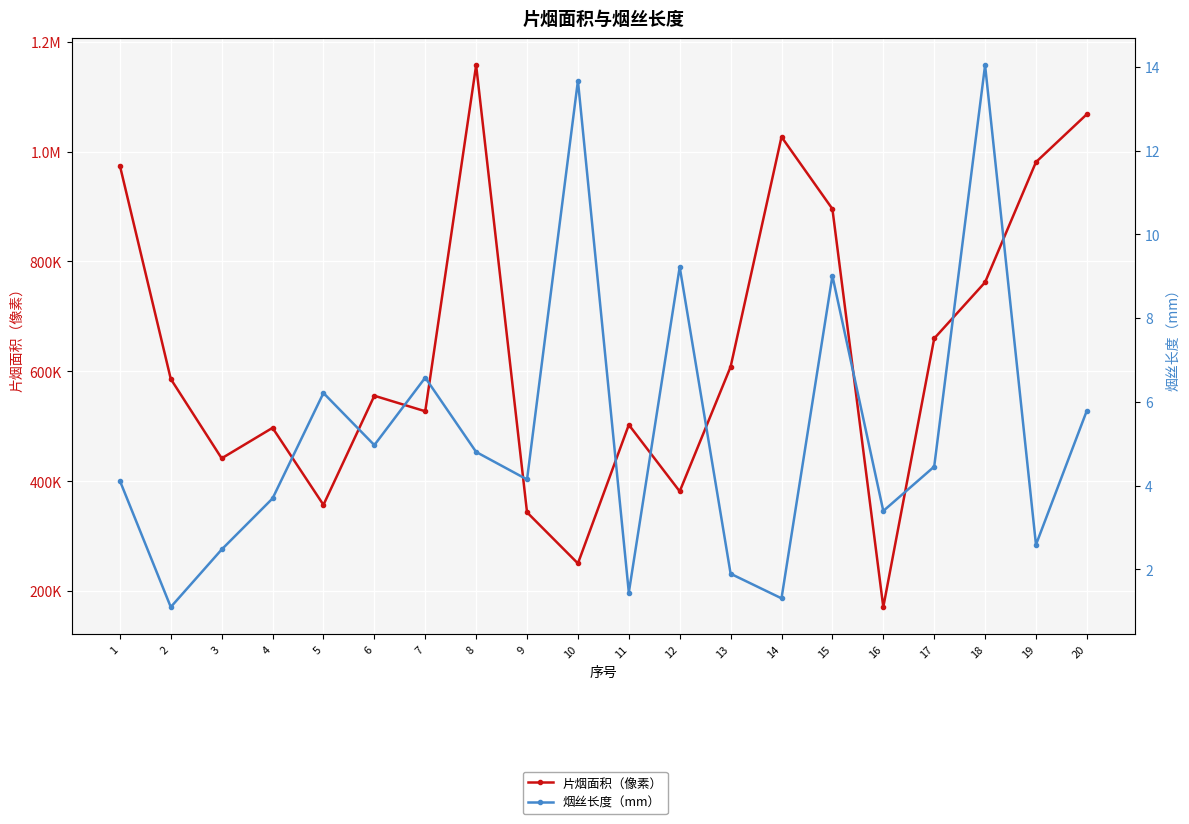

What are all the series names shown in the legend?

片烟面积（像素）, 烟丝长度（mm）